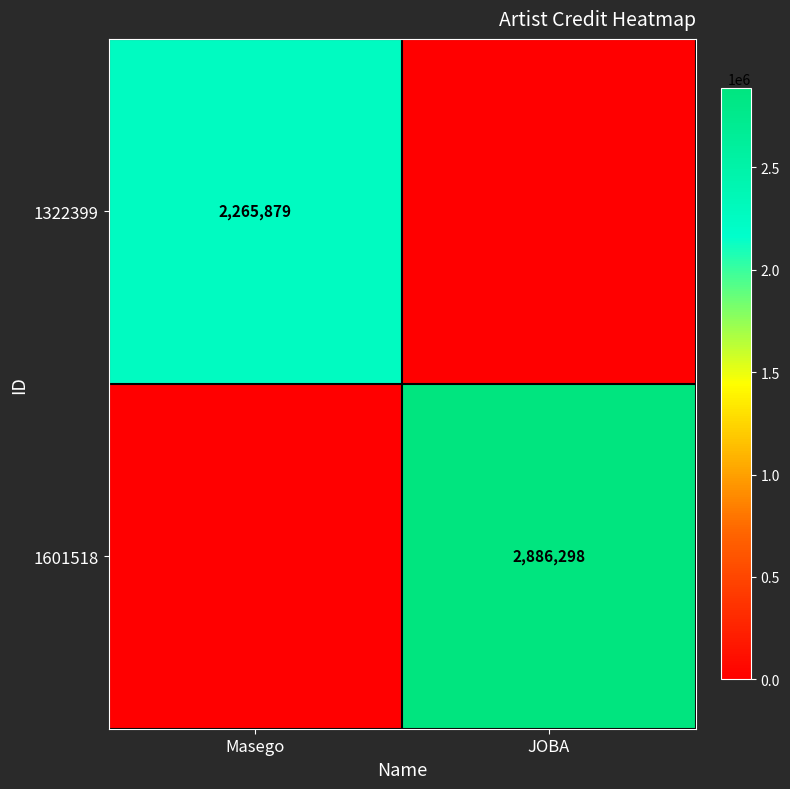

The 1601518 series shows 4662278 at JOBA. True or false?

False